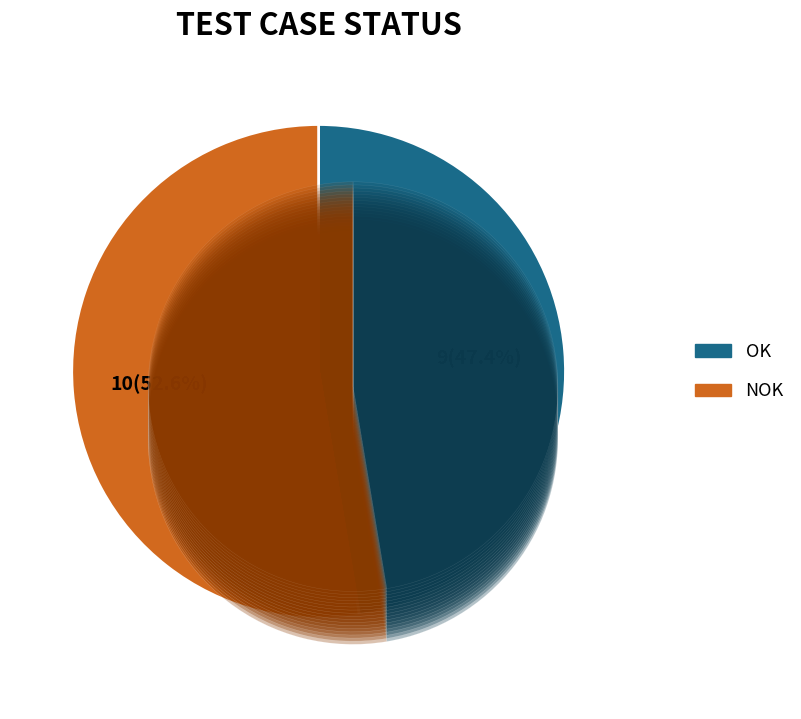

How many slices are in this pie chart?

2